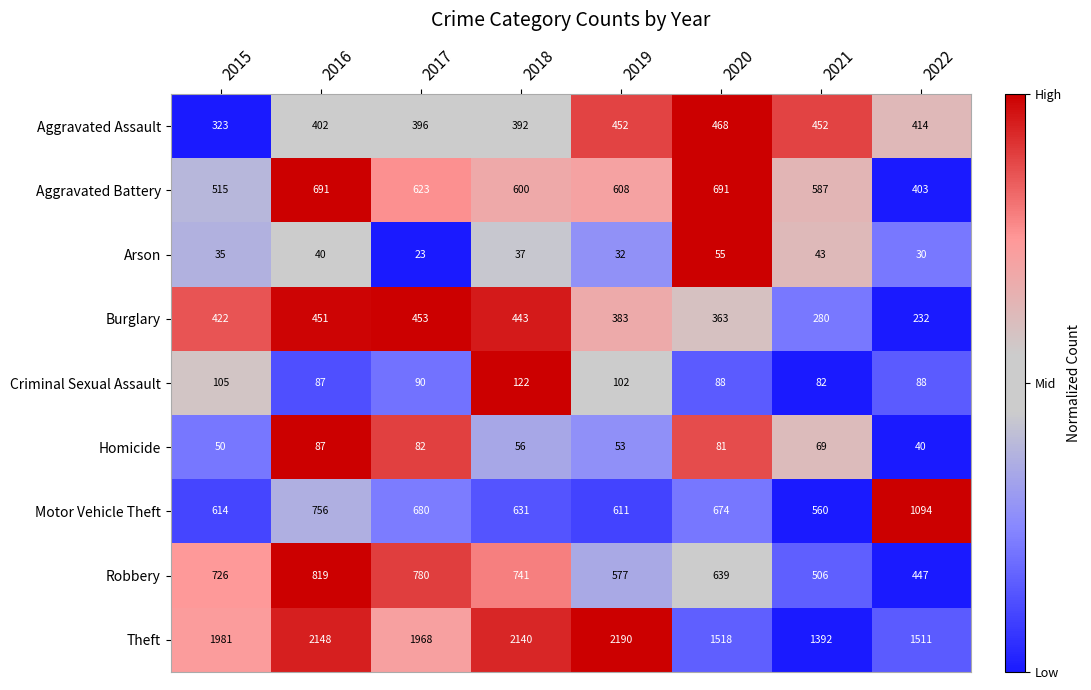

The value of Criminal Sexual Assault at 2021 is 118. True or false?

False